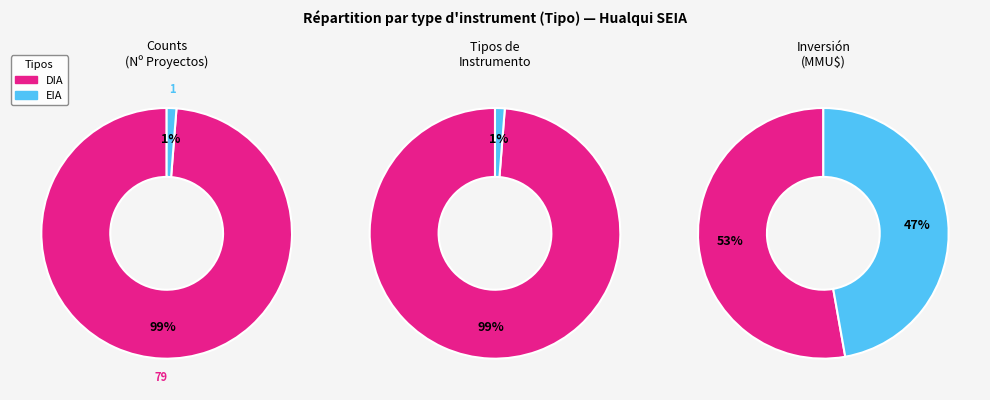

To the nearest percent, what is the average slice percentage?

50%